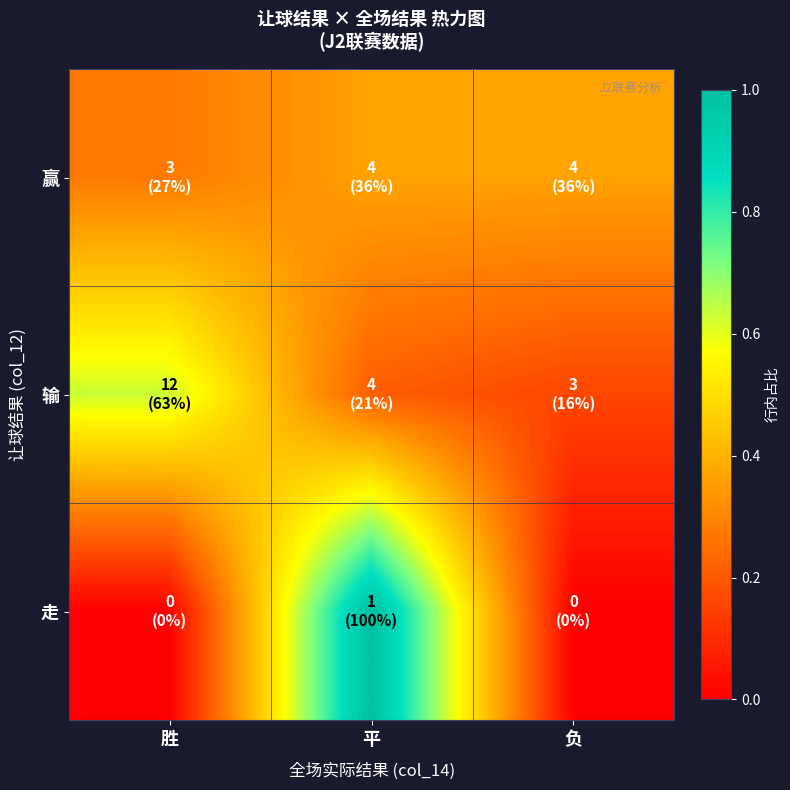

What is the difference between the highest and lowest values at 平?

0.8